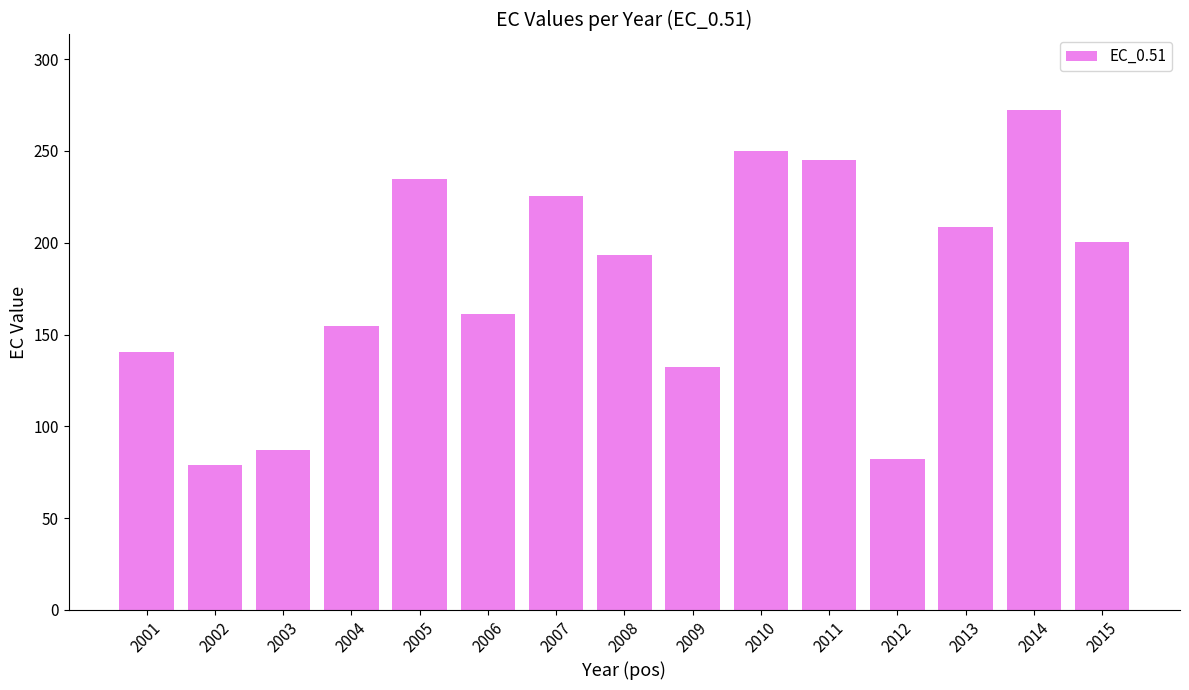

List the labels in order of value, smallest first.

2002, 2012, 2003, 2009, 2001, 2004, 2006, 2008, 2015, 2013, 2007, 2005, 2011, 2010, 2014